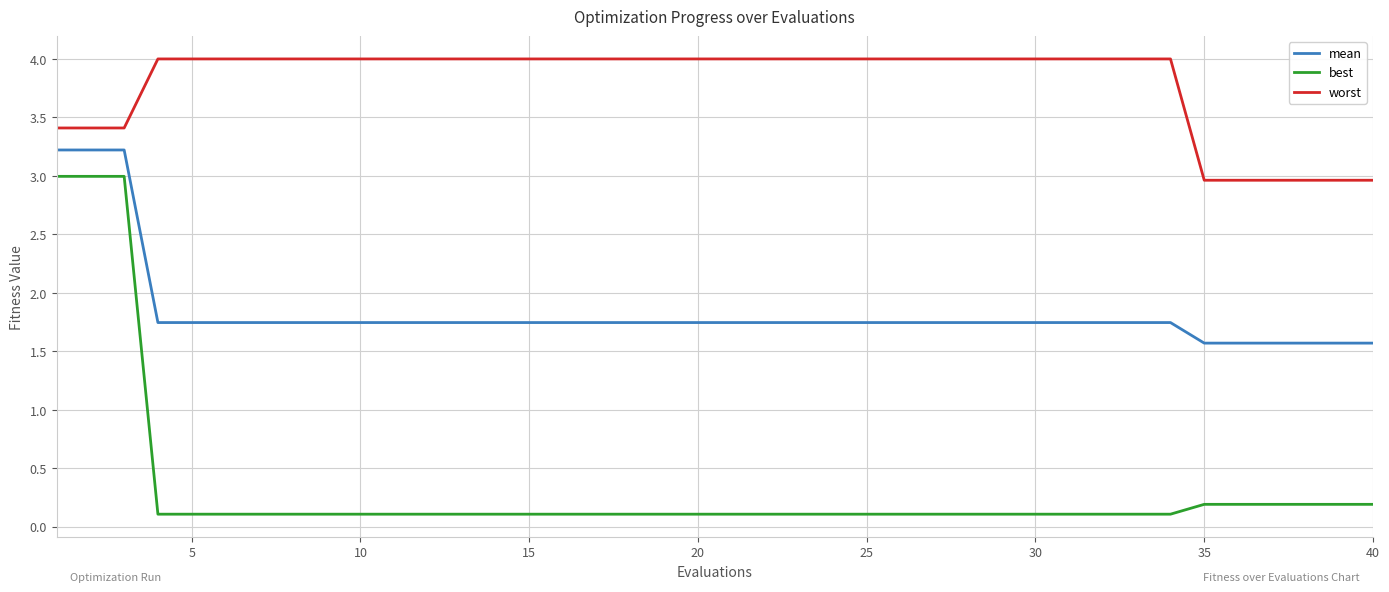

Which series has the widest spread of values?

best